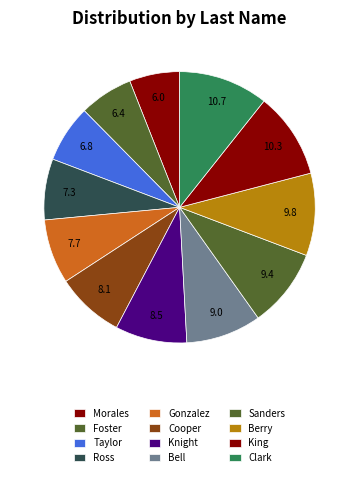

Combined, do Sanders and Morales account for over 50%?

No